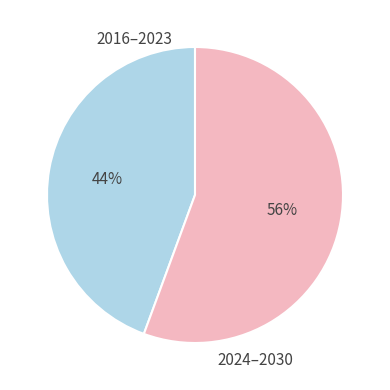

Is the sum of 2024–2030 and 2016–2023 greater than half?

Yes